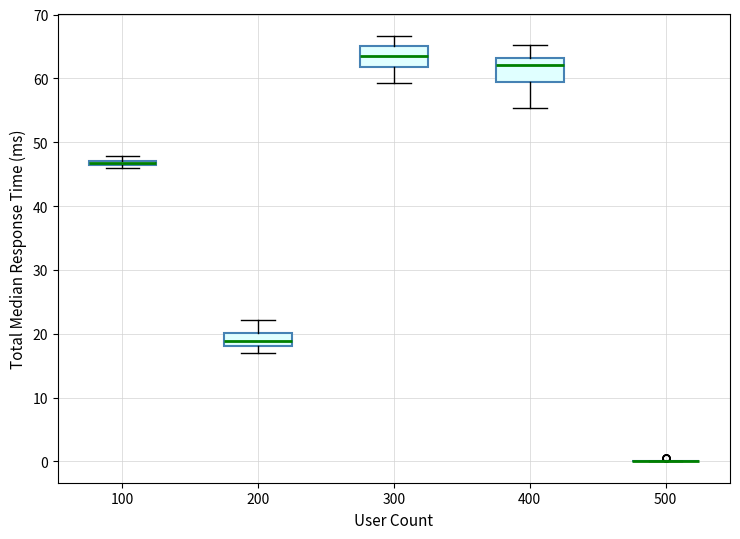

Where does the lower whisker of the box at x = 400 end on the y-axis? The values are not printed on the chart, so give them approximately, as read against the axis.

55